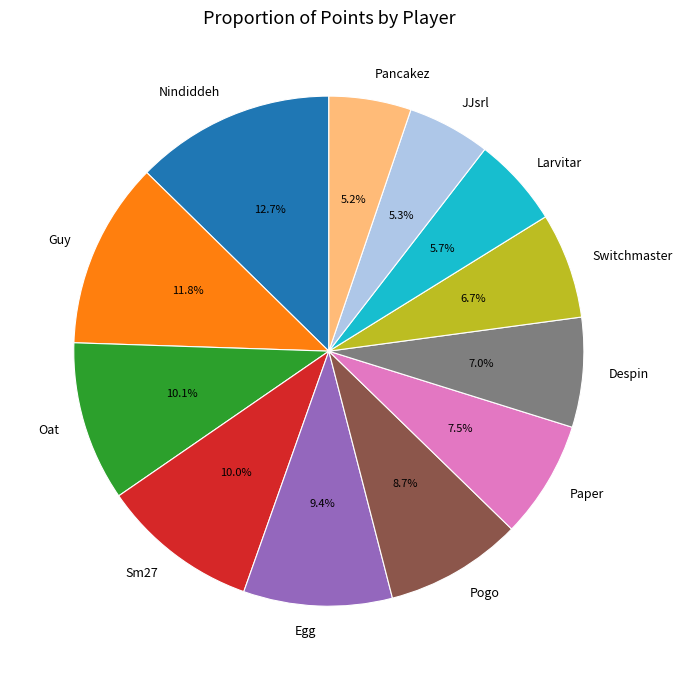

Combined, what portion of the pie is Pancakez and Larvitar?

10.9%